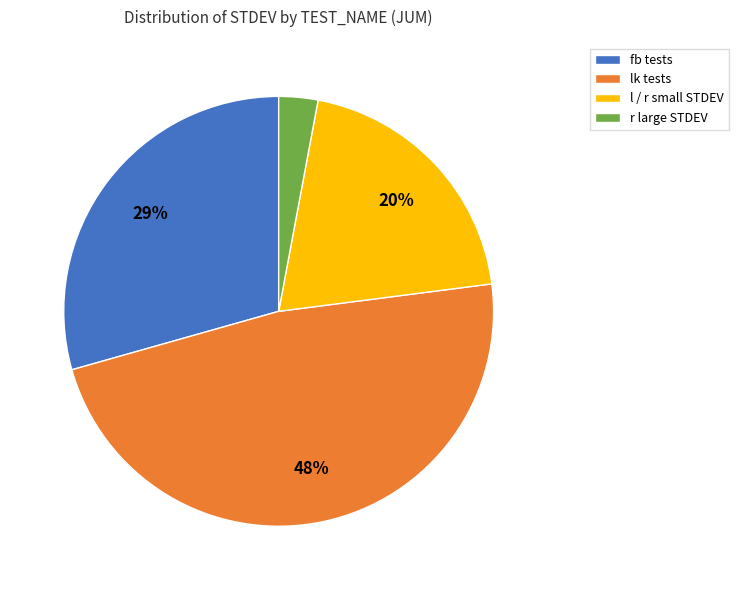

How many segments does this pie chart have?

4